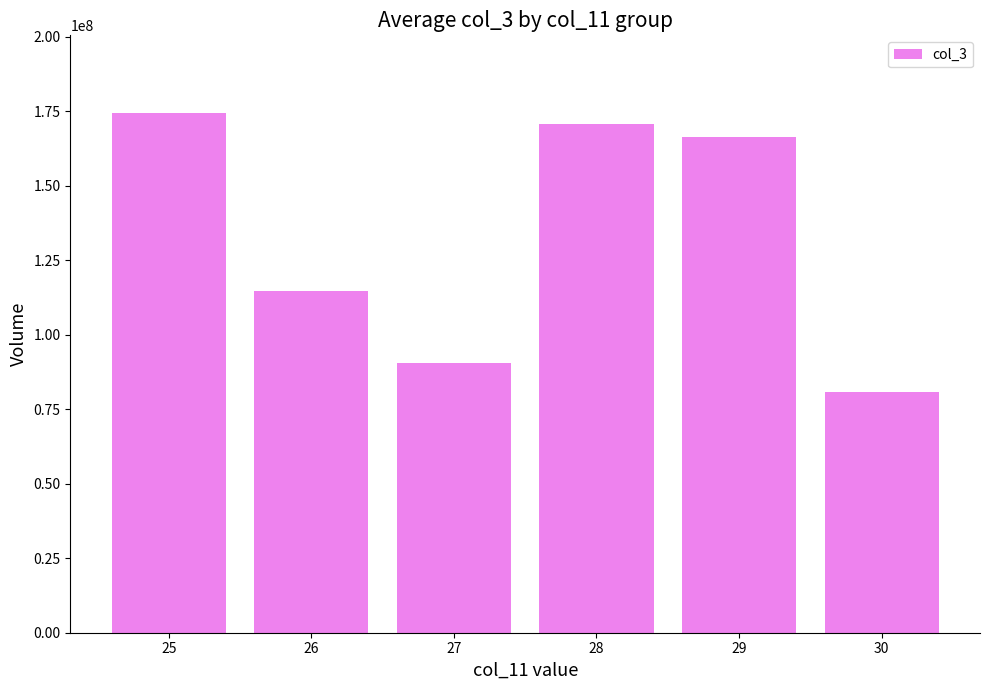

What is the sum of all values?

797771528.8